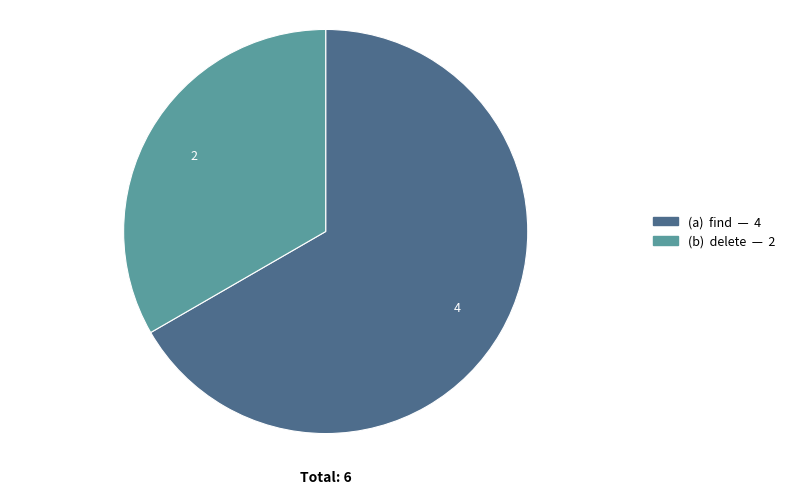

Is there a majority slice in this chart?

Yes